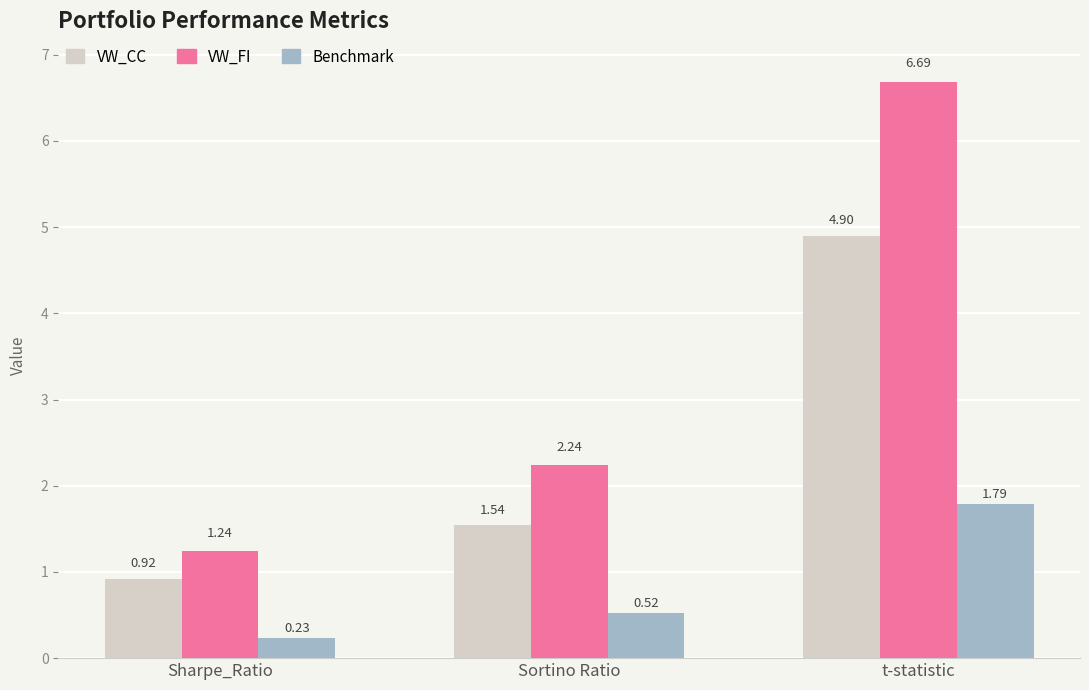

How many values in the VW_FI series are below 2?

1